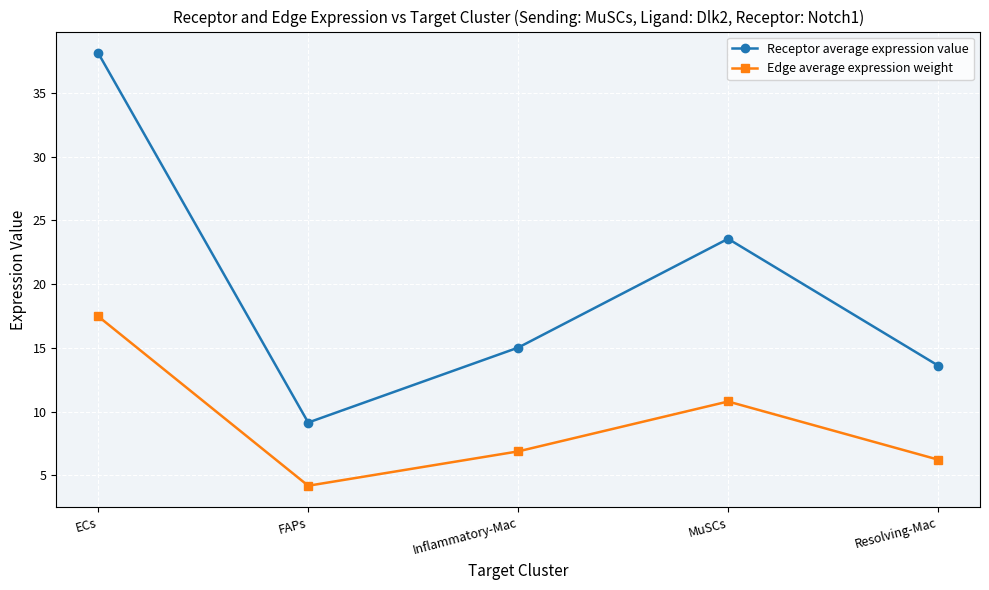

Between ECs and FAPs, which series saw the biggest shift?

Receptor average expression value